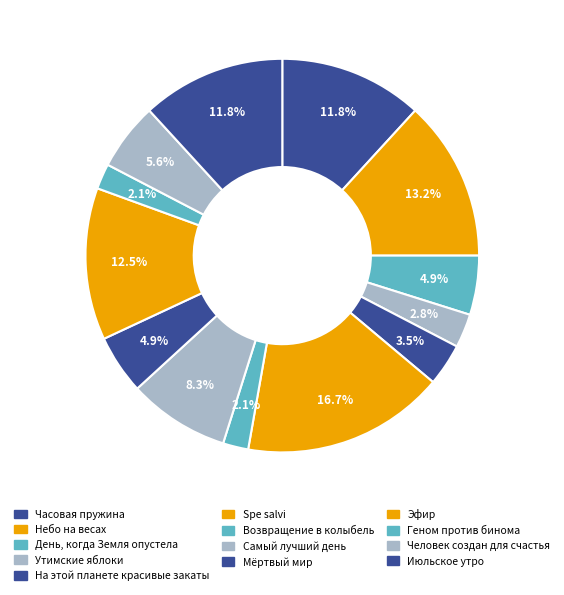

How many slices are in this pie chart?

13